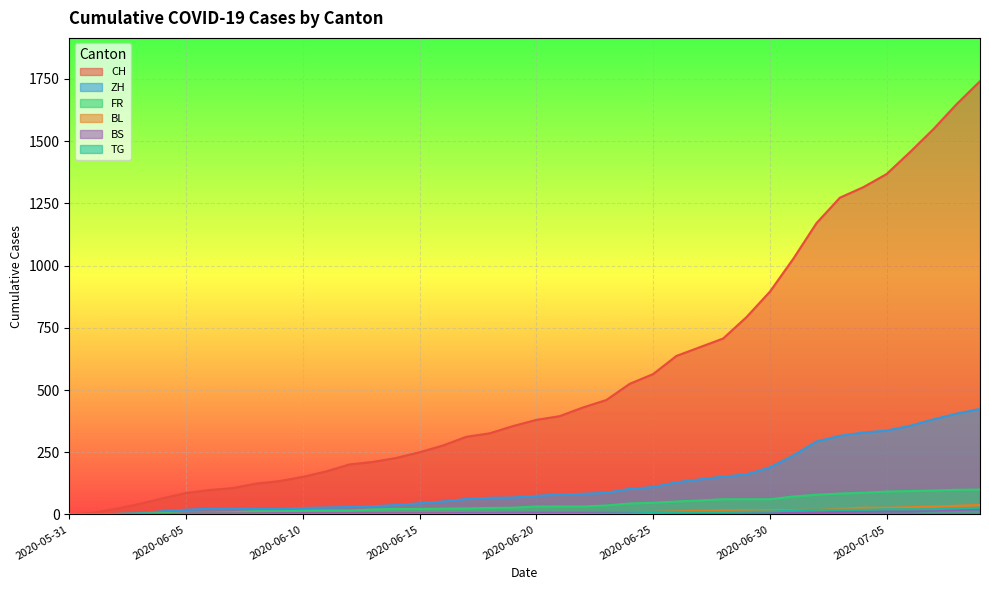

How many values in the FR series exceed 32?

17